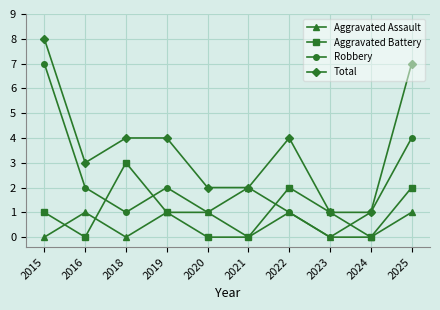

At which label does Aggravated Battery reach its peak?

2018